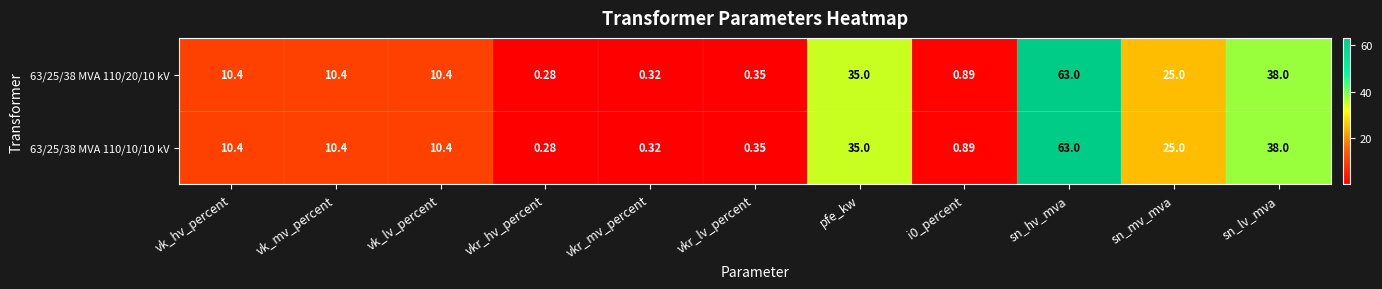

At which category is the sum across all series the highest?

sn_hv_mva